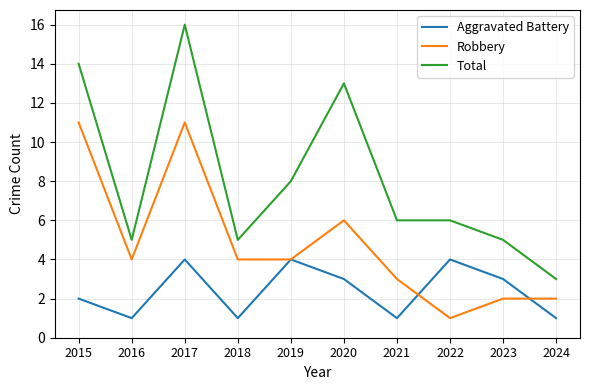

What are all the series names shown in the legend?

Aggravated Battery, Robbery, Total